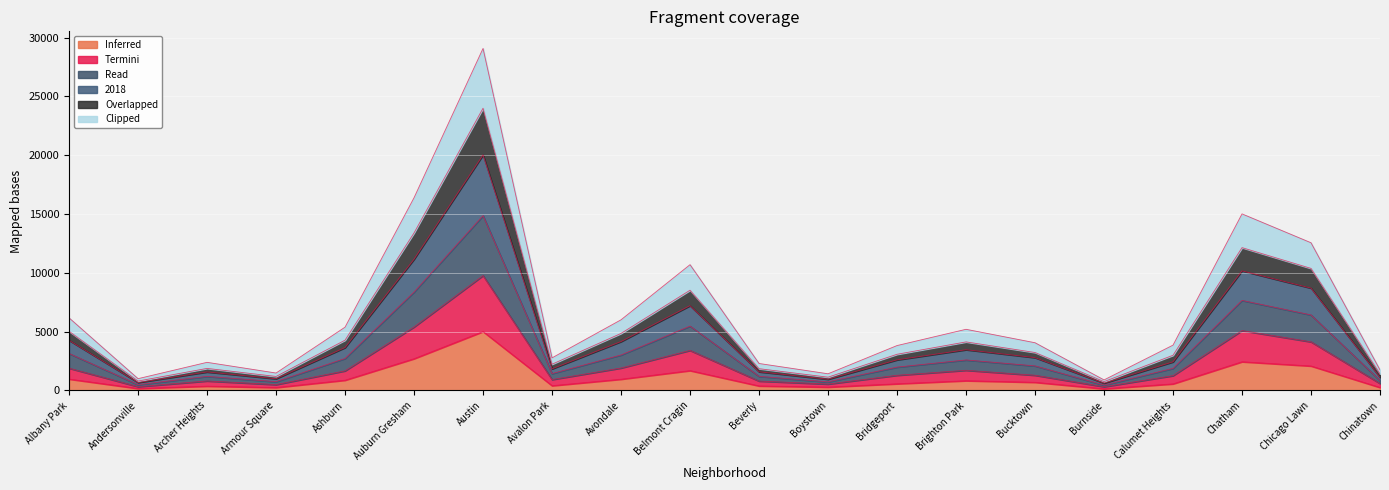

True or false: 2018 has a value of 6015 at Ashburn.

False